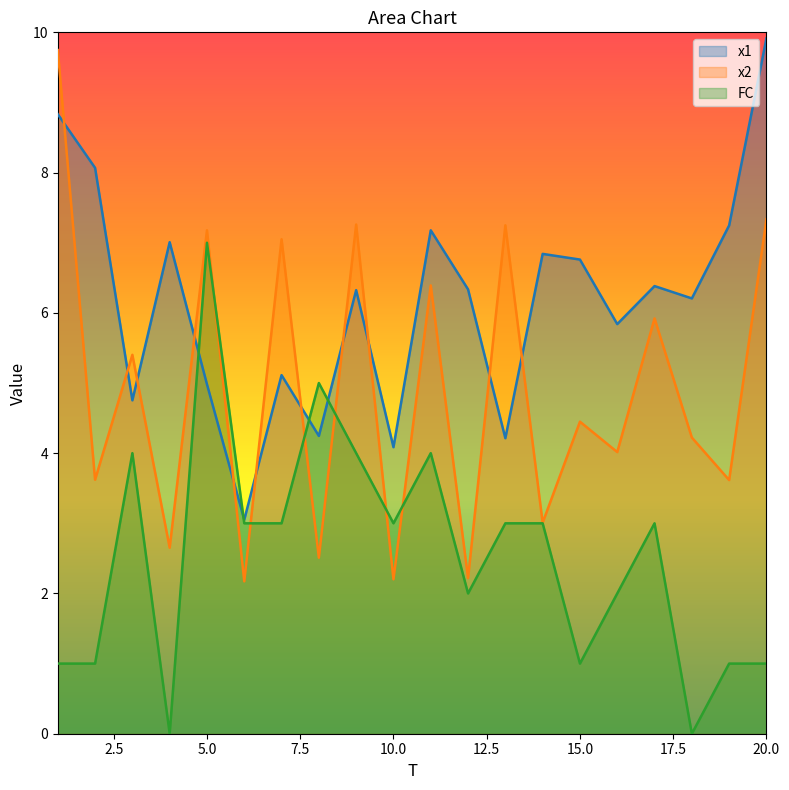

At how many categories does at least one series exceed 8?

3